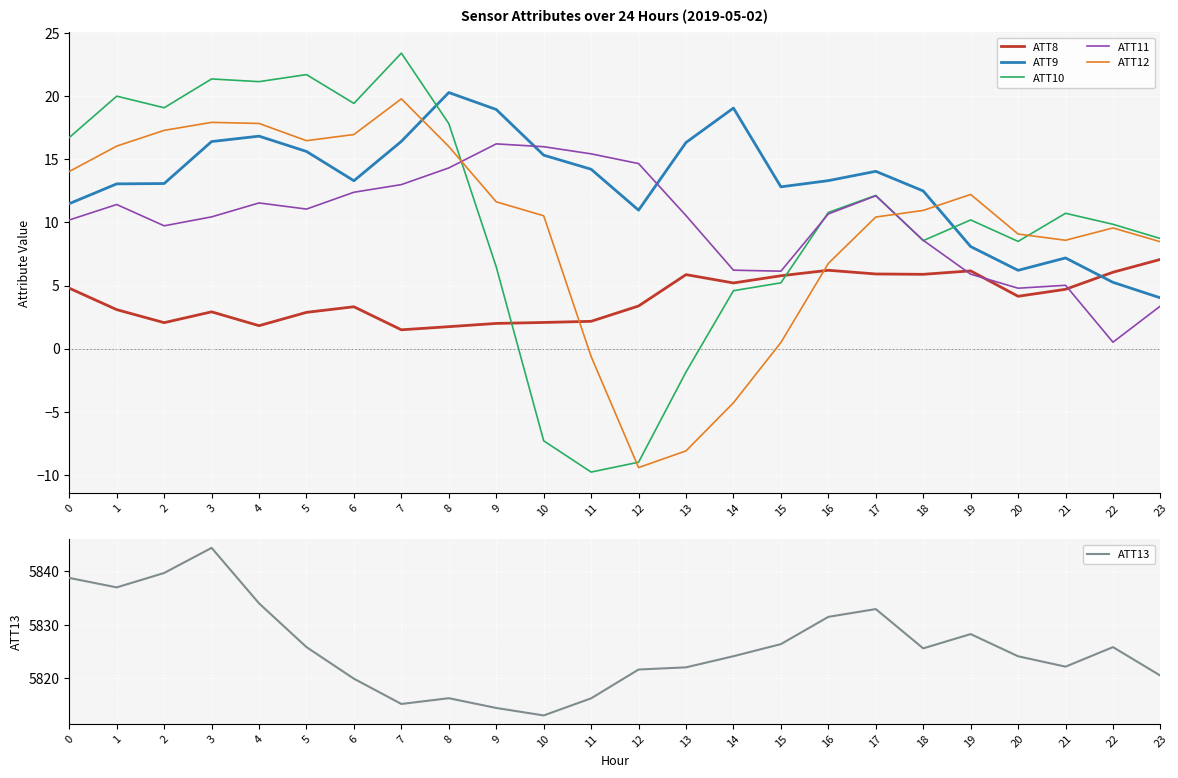

At which category is the sum across all series the highest?

3